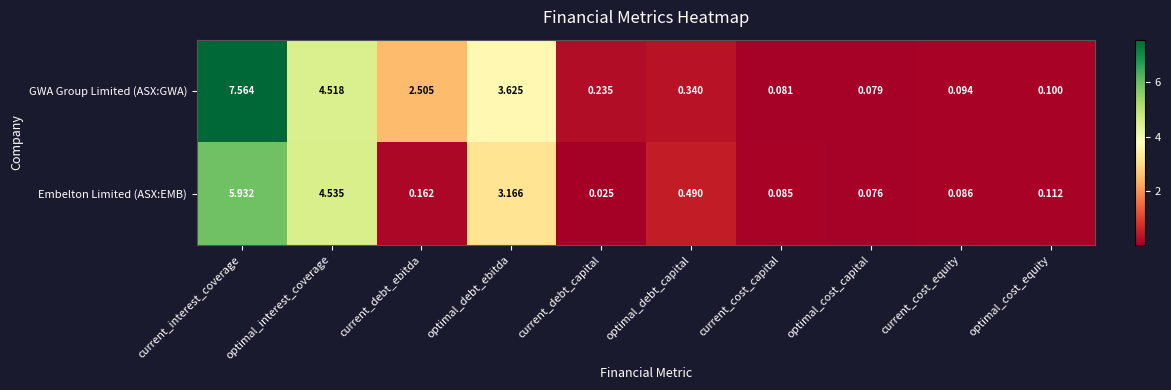

Which series has the largest range (max minus min)?

GWA Group Limited (ASX:GWA)